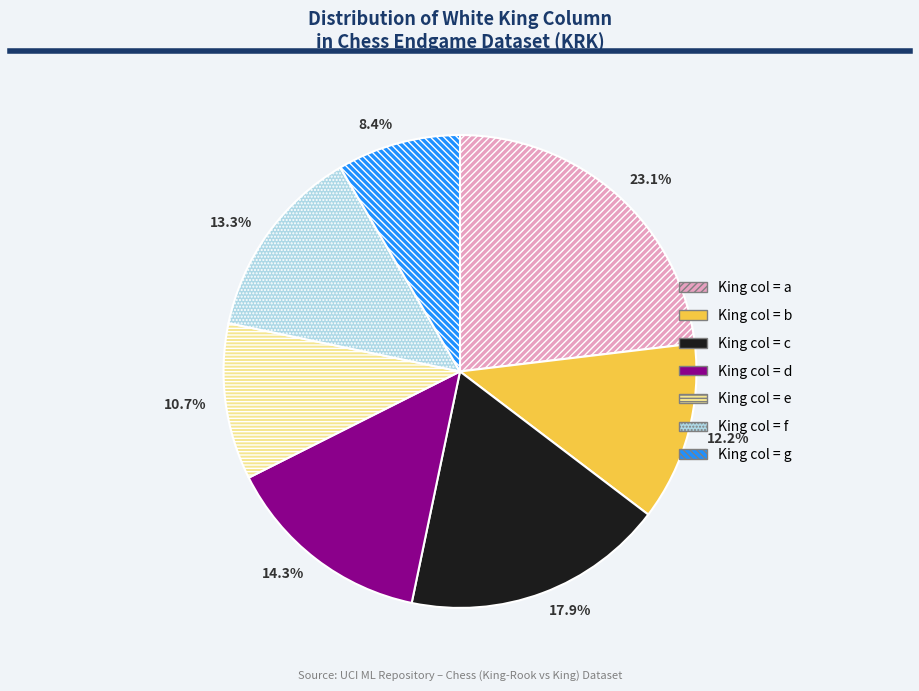

Is there a majority slice in this chart?

No